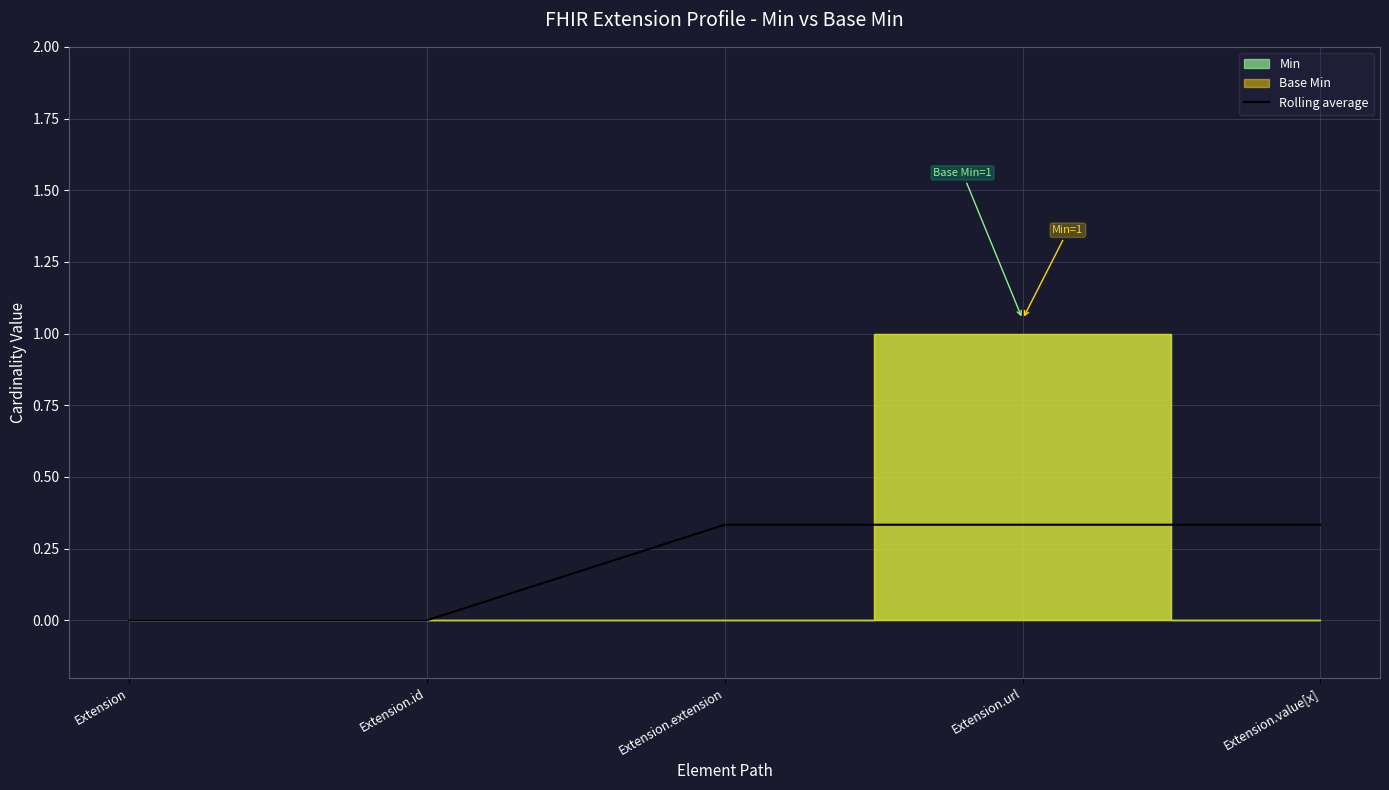

Reading right to left, extract all data points from this chart.

0.3	0.3	0.3	0.0	0.0